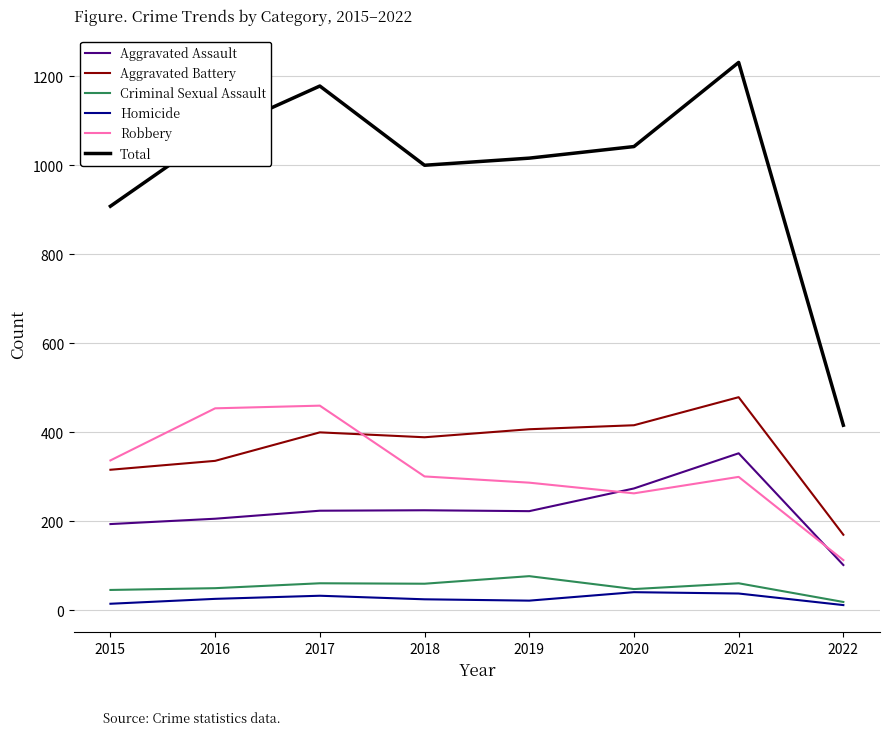

Which category has the lowest value in the Criminal Sexual Assault series?

2022